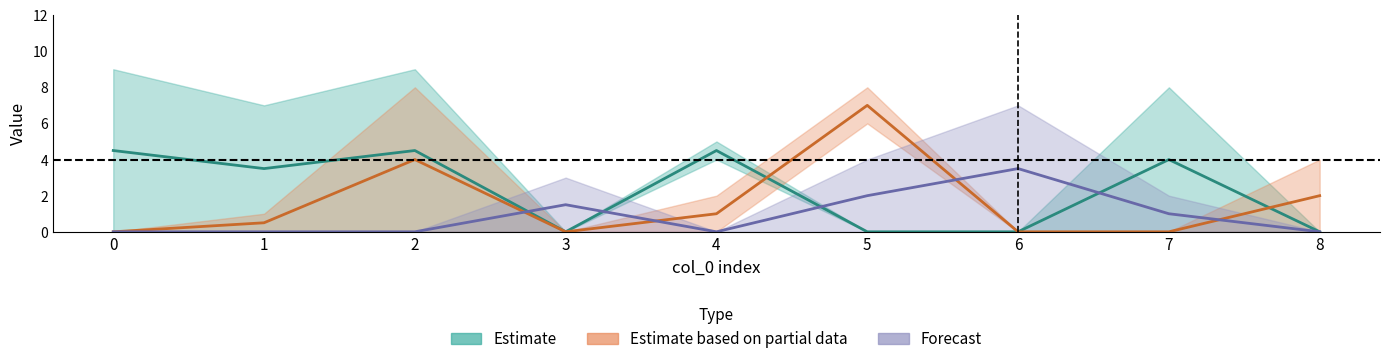

Between 3 and 2, which is larger?

2